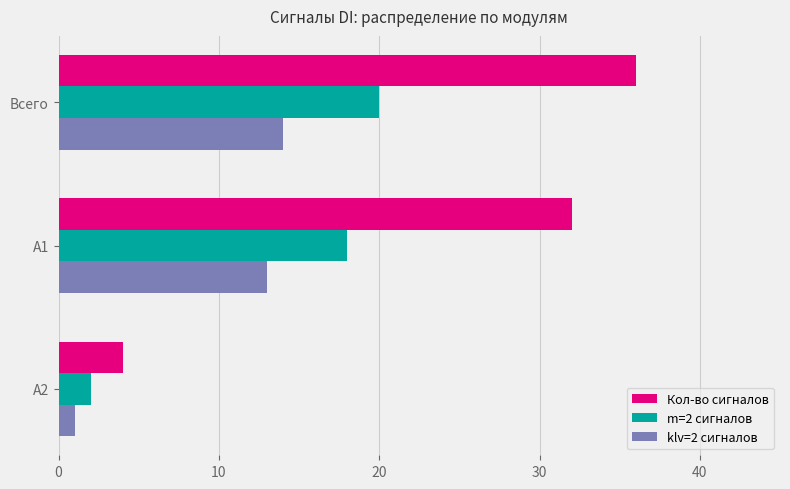

Which category has the lowest value across all series?

A2